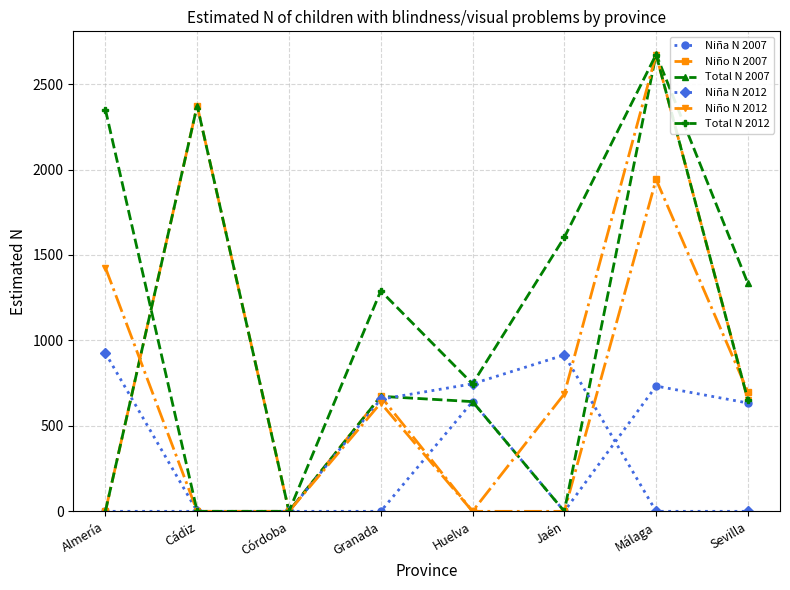

In Niña N 2012, how many points are higher than both neighbors (excluding endpoints)?

1